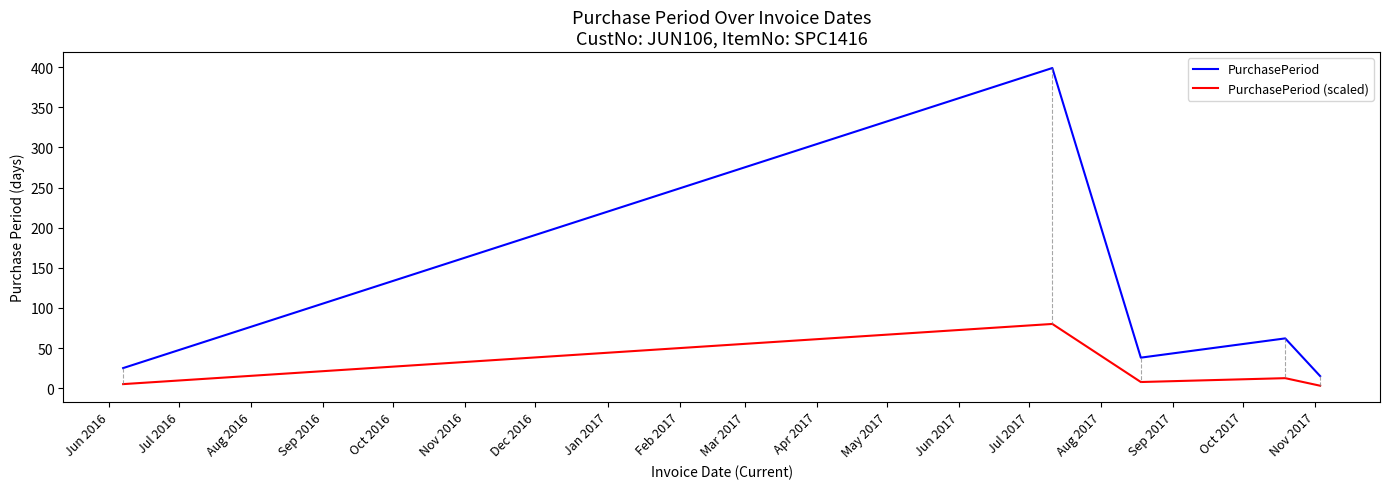

How many values in the PurchasePeriod series are below 38?

2